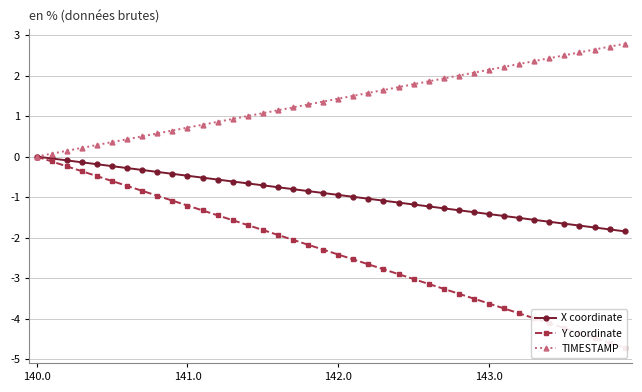

What is the minimum value shown in the chart?

-4.7